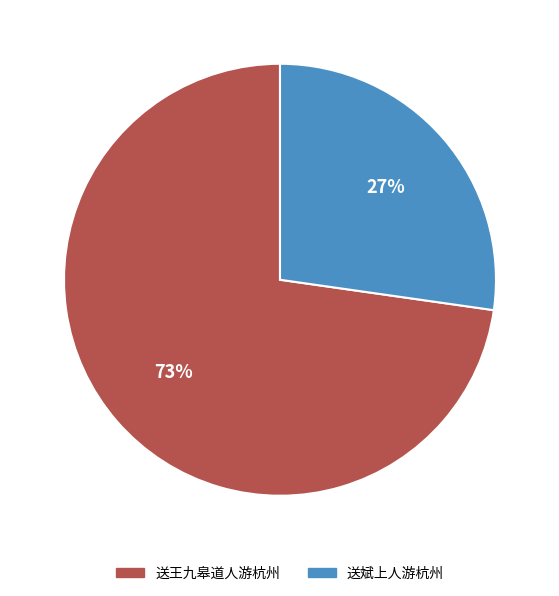

To the nearest percent, what is the difference between the largest and smallest slice percentages?

46%